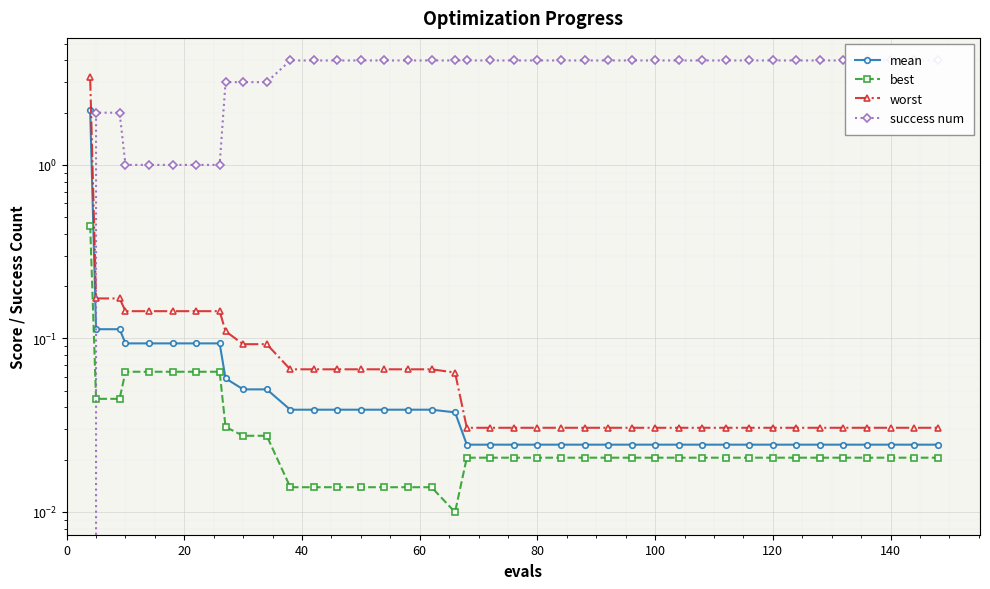

How many data points does each series have?

40